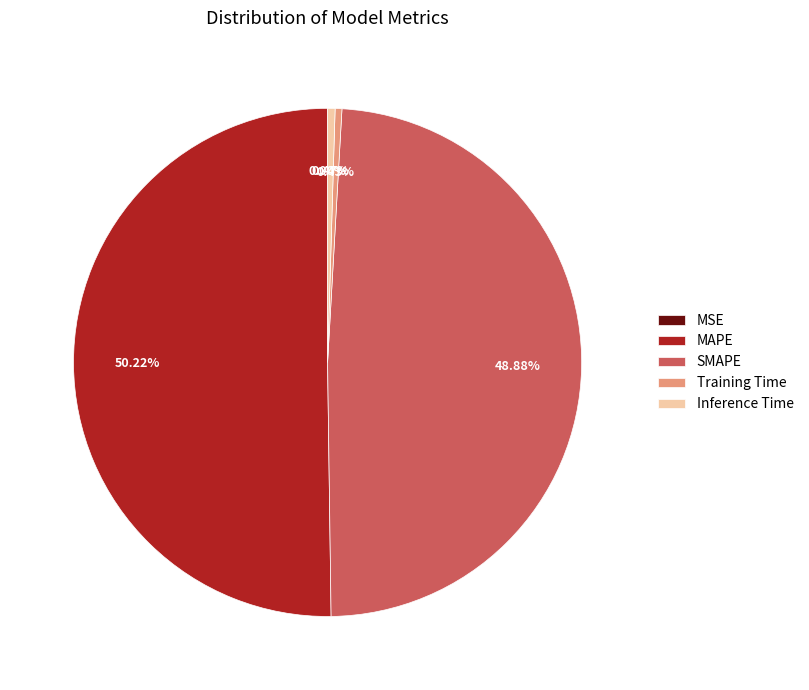

What percentage is the SMAPE slice, to the nearest percent?

49%